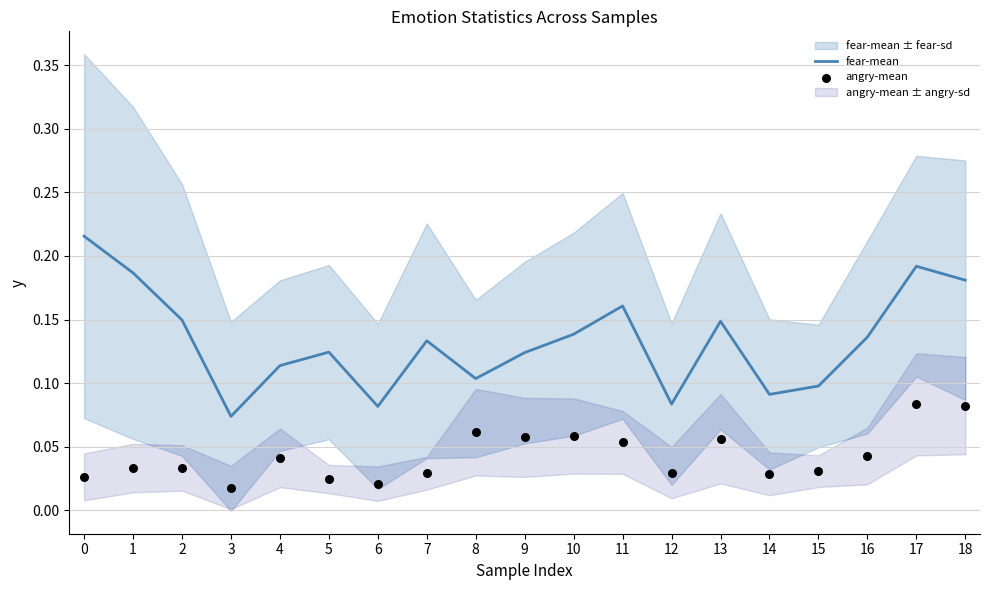

Which series reaches the maximum Y coordinate?

fear-mean